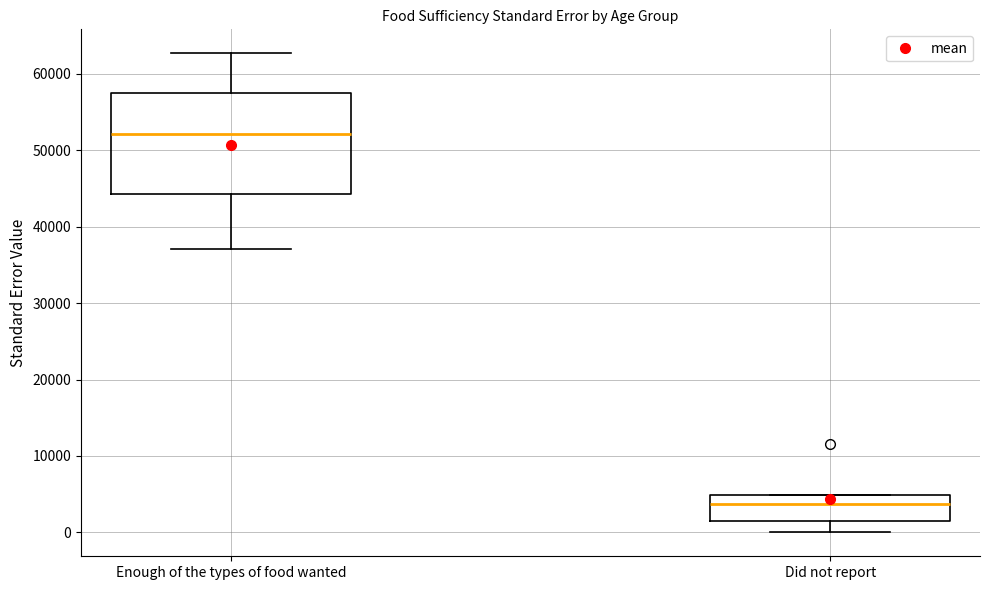

Reading left to right, read every box against the y-axis: the position of its median line, the range the box covers, and the ends of its whiskers. The values are not printed on the chart, so give them approximately, as read against the axis.

Enough of the types of food wanted: median 52000, box 44000 to 58000, whiskers 37000 to 63000
Did not report: median 4000, box 1000 to 5000, whiskers 0 to 5000